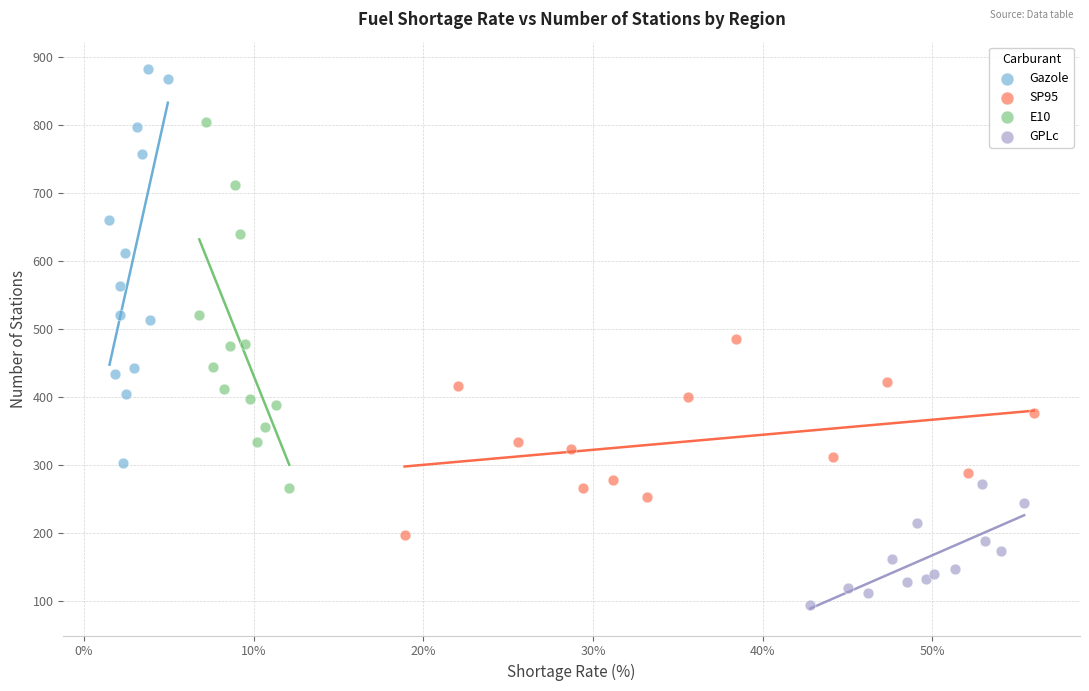

Which series reaches the maximum Y coordinate?

Gazole